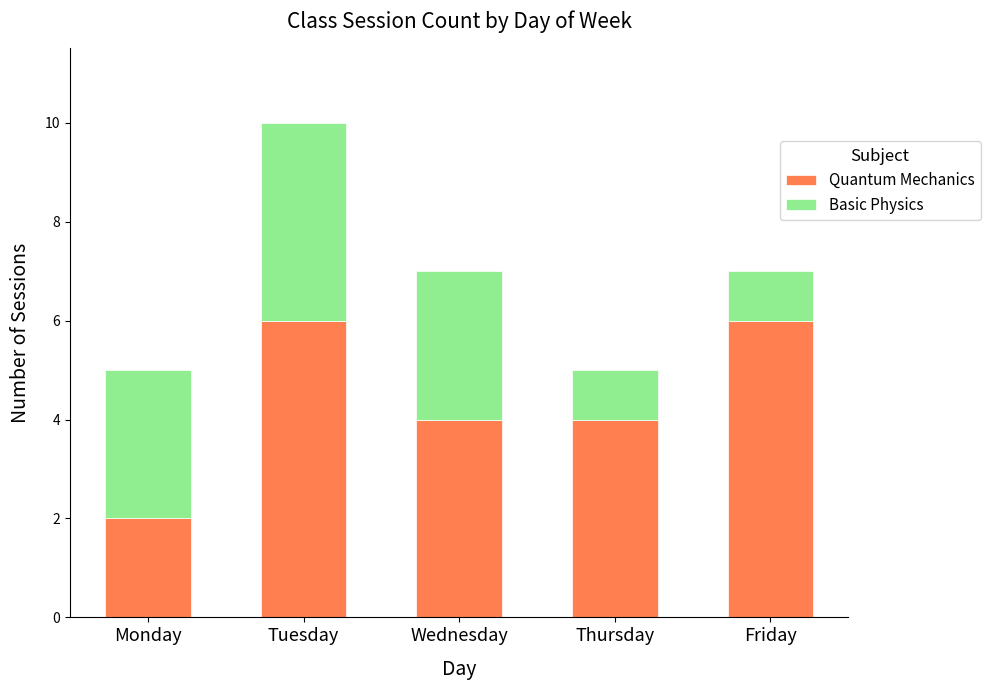

Reading left to right, transcribe the values for Quantum Mechanics.

2	6	4	4	6